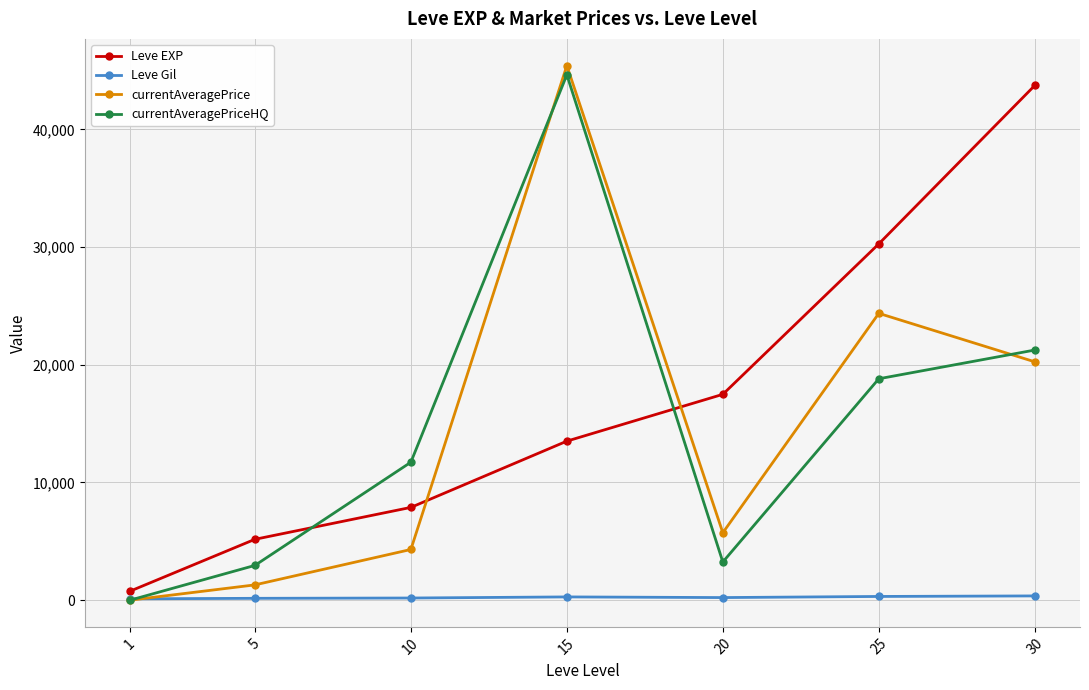

How many values in currentAveragePriceHQ are above zero?

6